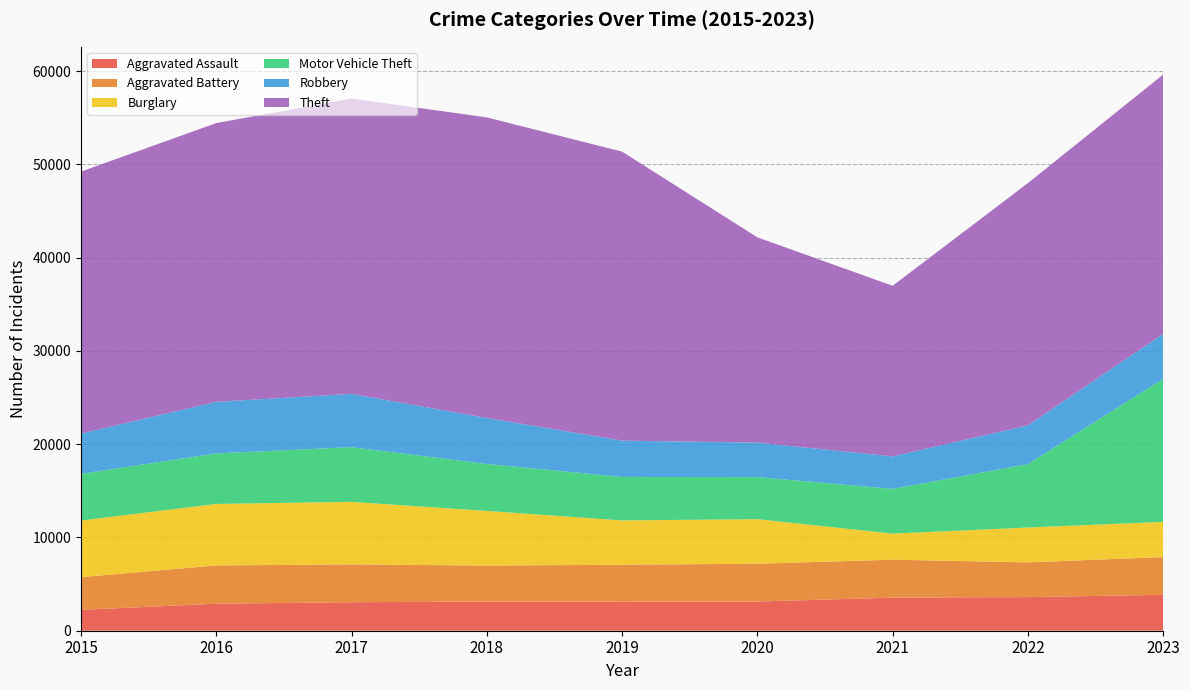

Reading right to left, list all the values displayed in this chart.

Aggravated Assault: 3848	3606	3546	3129	3101	3132	3054	2895	2239
Aggravated Battery: 4048	3722	4069	4053	3976	3855	4056	4105	3505
Burglary: 3773	3735	2796	4776	4749	5854	6706	6591	6070
Motor Vehicle Theft: 15330	6799	4794	4515	4659	5039	5863	5418	5004
Robbery: 4820	4150	3483	3694	3895	4925	5710	5530	4315
Theft: 27797	25967	18290	22006	30978	32224	31660	29884	28086